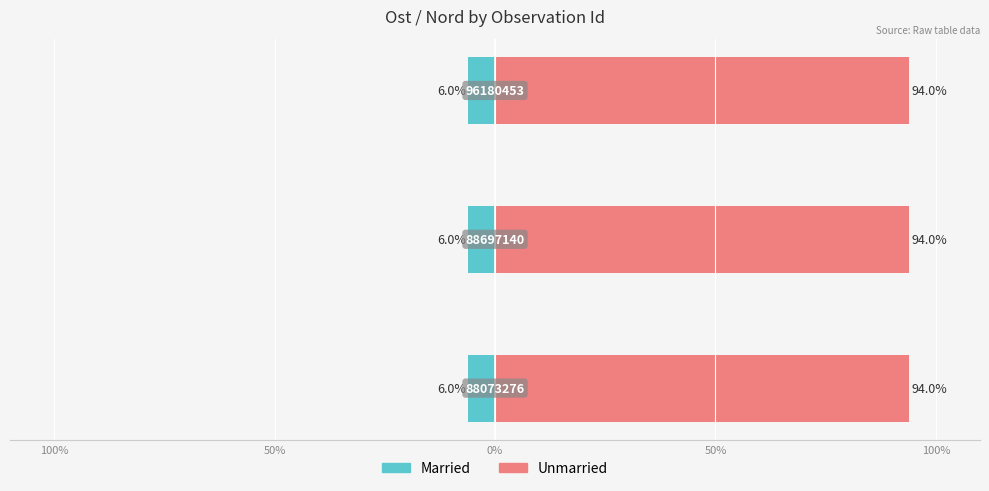

Which has a higher value, 50% or 0%?

50%